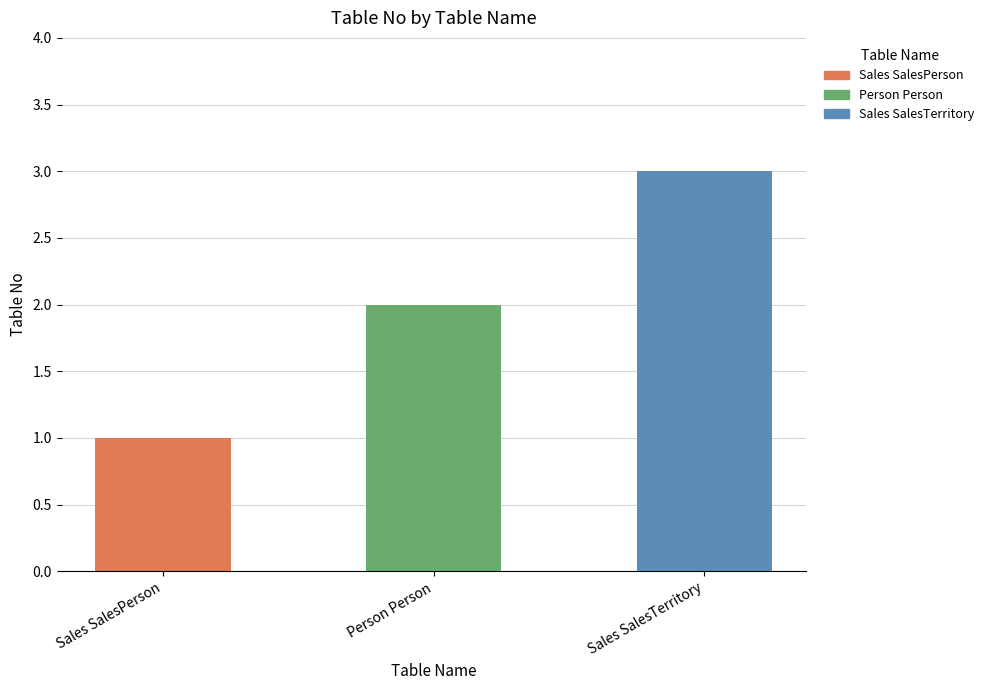

What is the change in value from Sales SalesPerson to Sales SalesTerritory?

+2